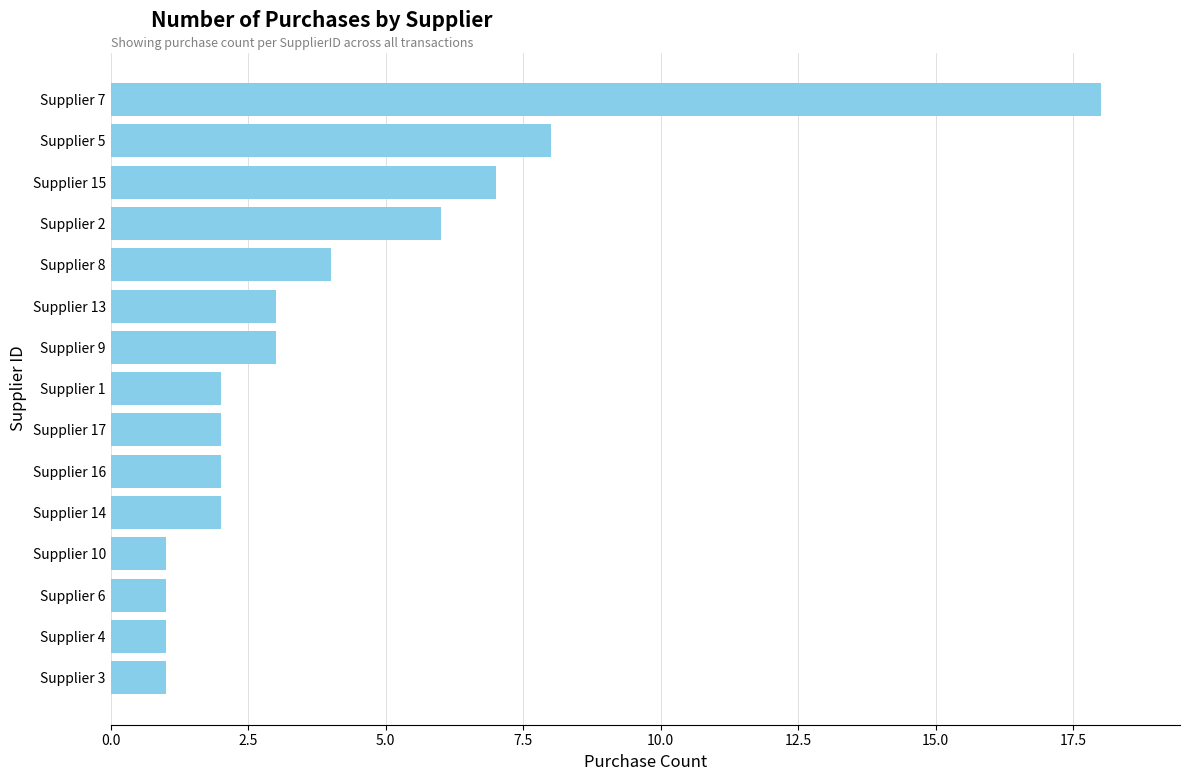

What is the ratio of the value at Supplier 1 to the value at Supplier 15?

0.3